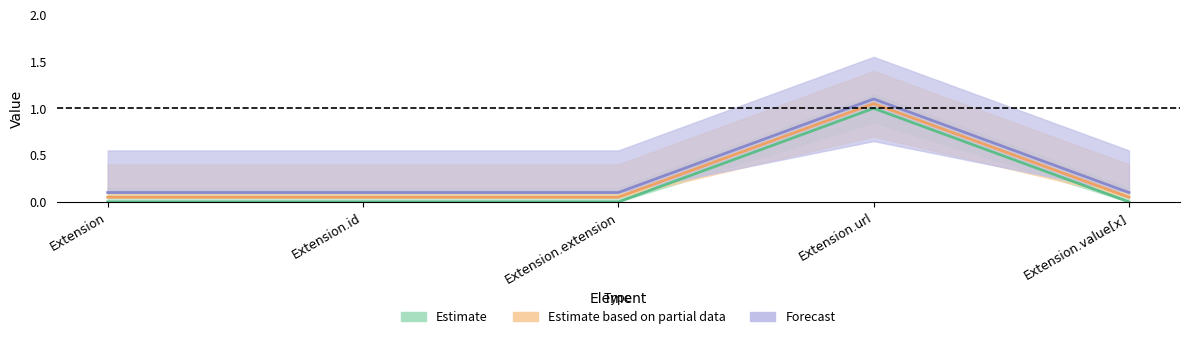

True or false: Min and Base Min intersect in this chart.

False